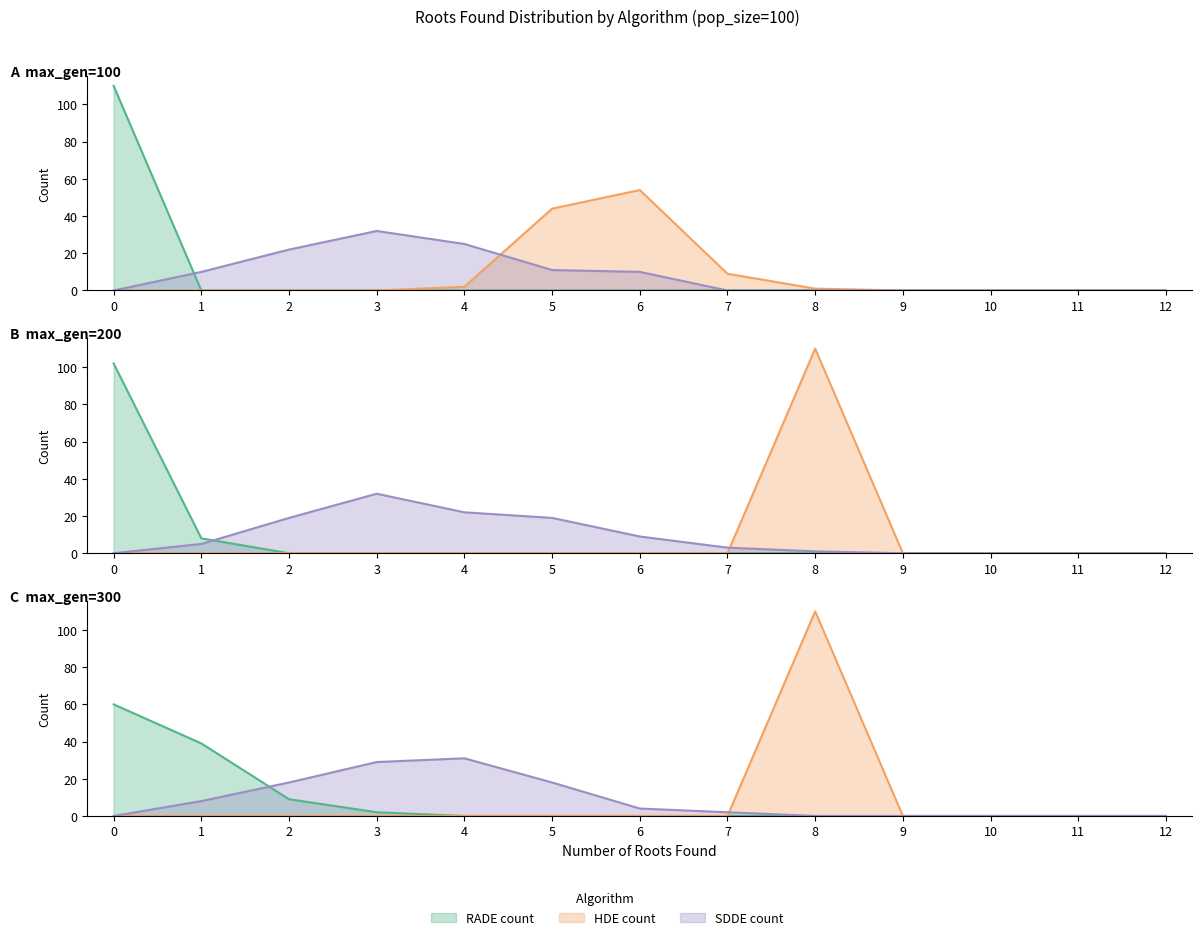

How many intersections are there between SDDE count and HDE count?

1